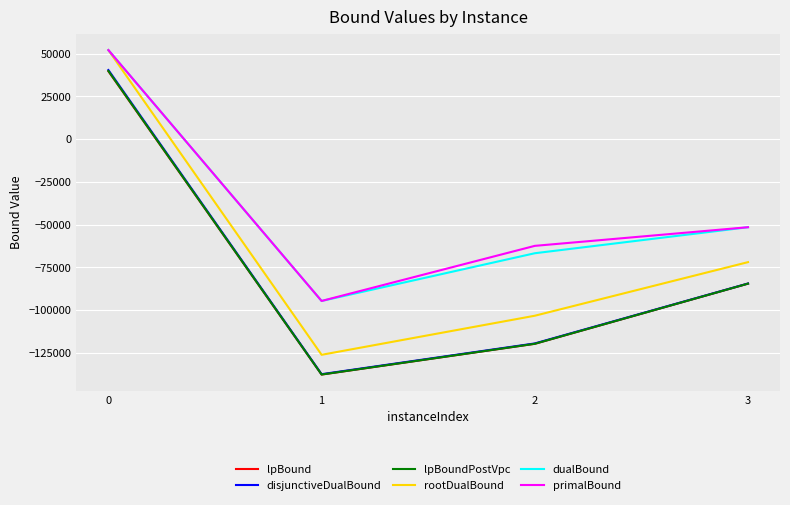

What is the average value of the rootDualBound series?

-62339.0